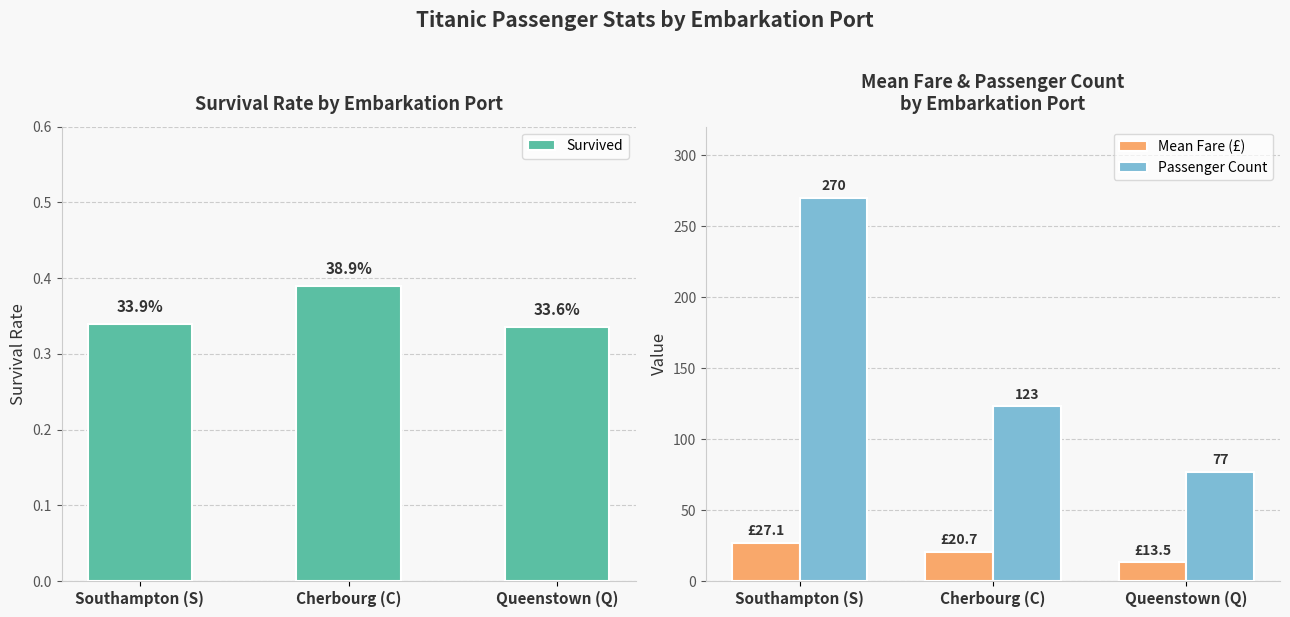

What is the total value across all series at Cherbourg (C)?

144.0